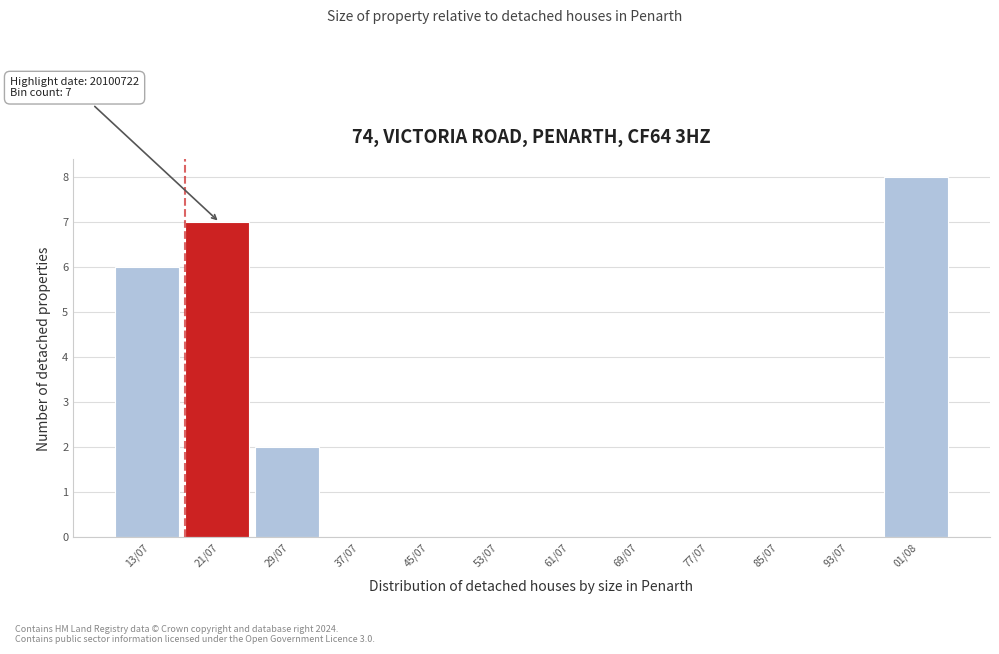

Reading left to right, list all the values displayed in this chart.

13/07=6	21/07=7	29/07=2	37/07=0	45/07=0	53/07=0	61/07=0	69/07=0	77/07=0	85/07=0	93/07=0	01/08=8